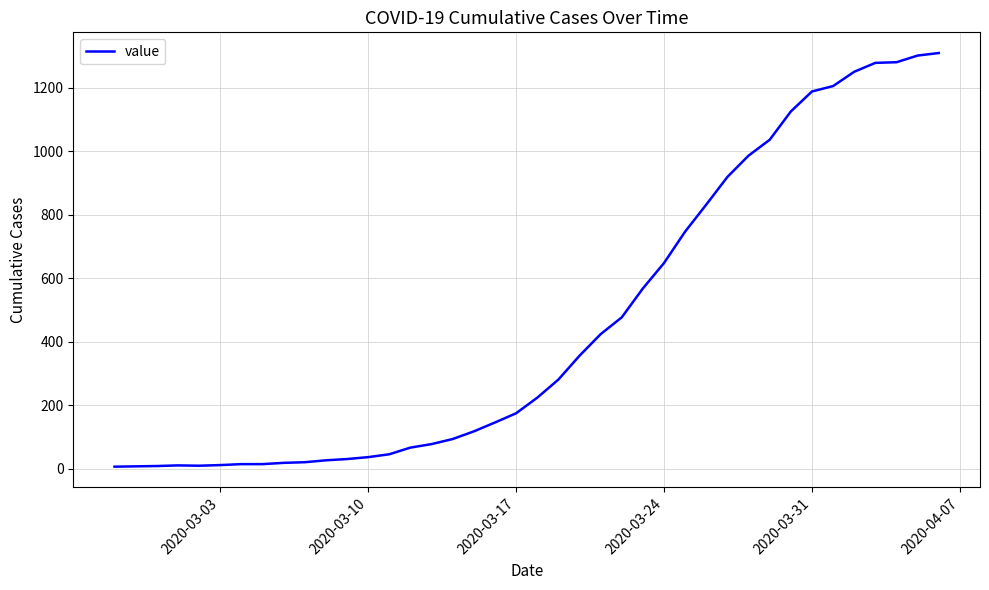

What is the difference between the maximum and minimum values?

1302